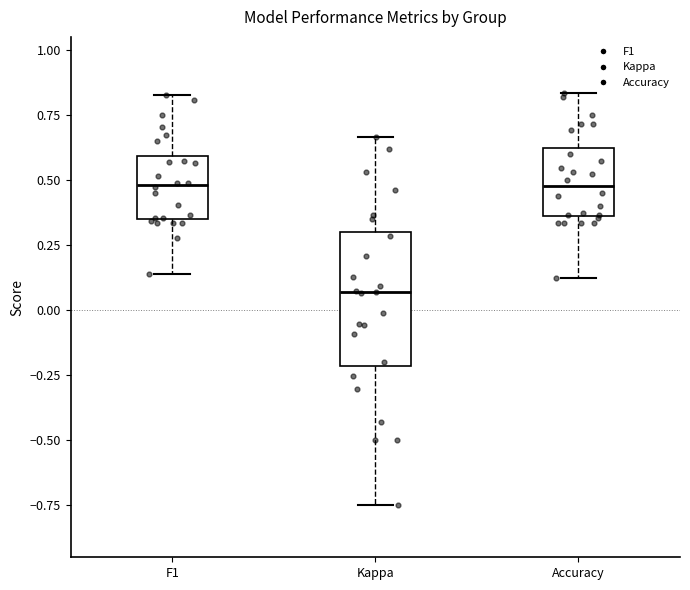

Where is the upper edge of the box for F1 on the y-axis? The values are not printed on the chart, so give them approximately, as read against the axis.

0.60